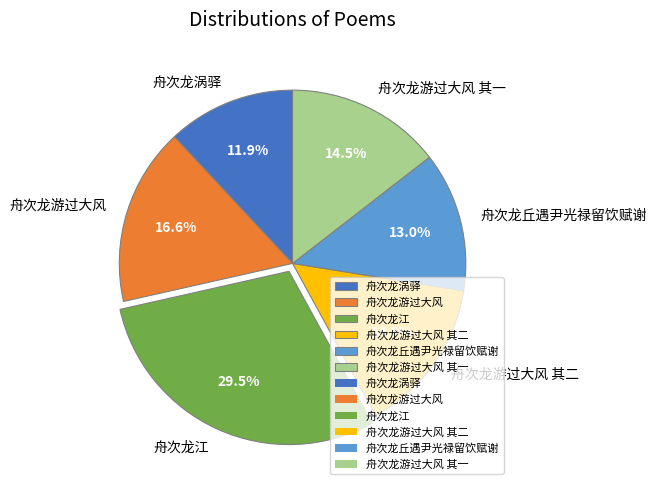

Is there a majority slice in this chart?

No